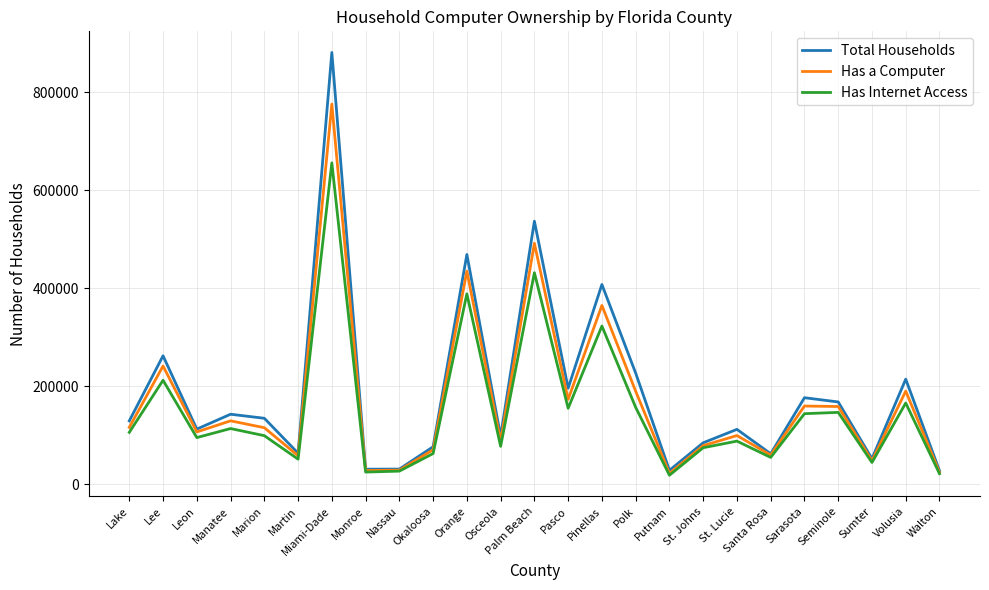

What is the difference between the highest and lowest values at Leon?

17320